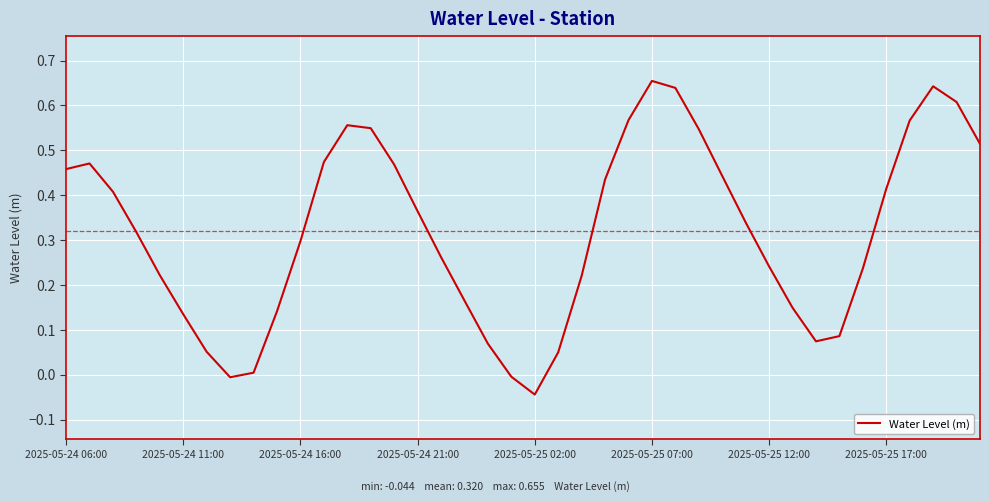

What is the sum of all values?

12.8